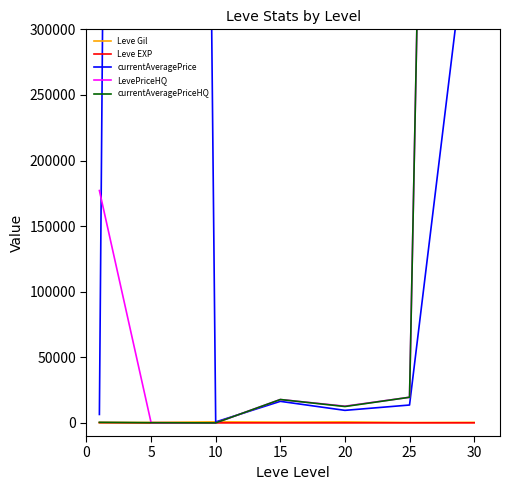

The Leve EXP series shows 49.8 at 25. True or false?

False